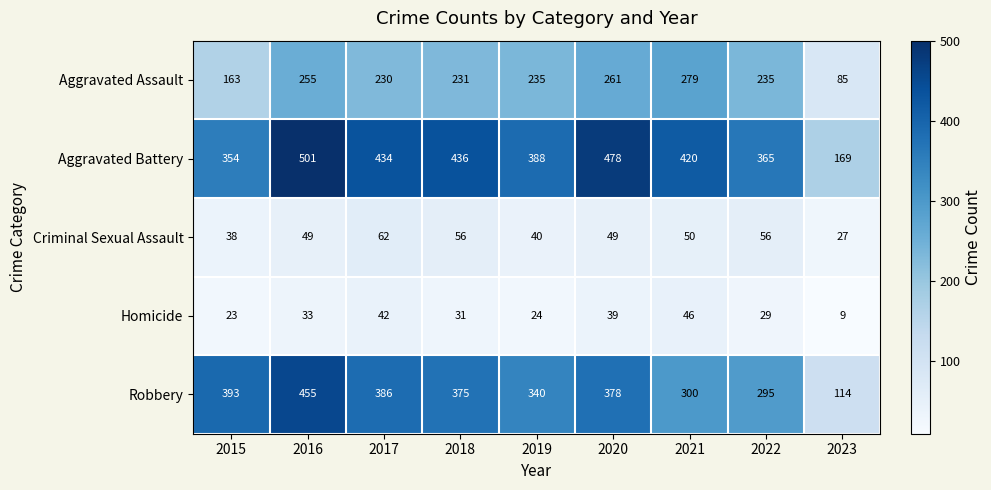

What is the difference between the maximum and second lowest values in the Aggravated Battery series?

147